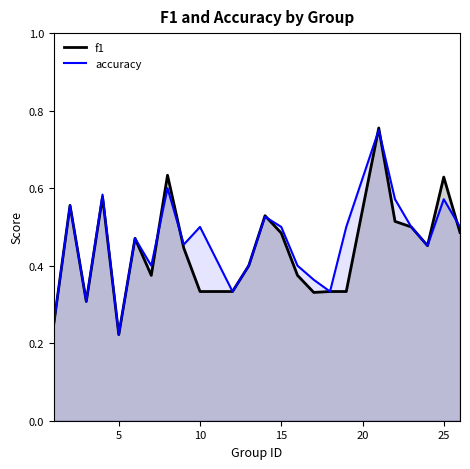

Which series has the widest spread of values?

f1